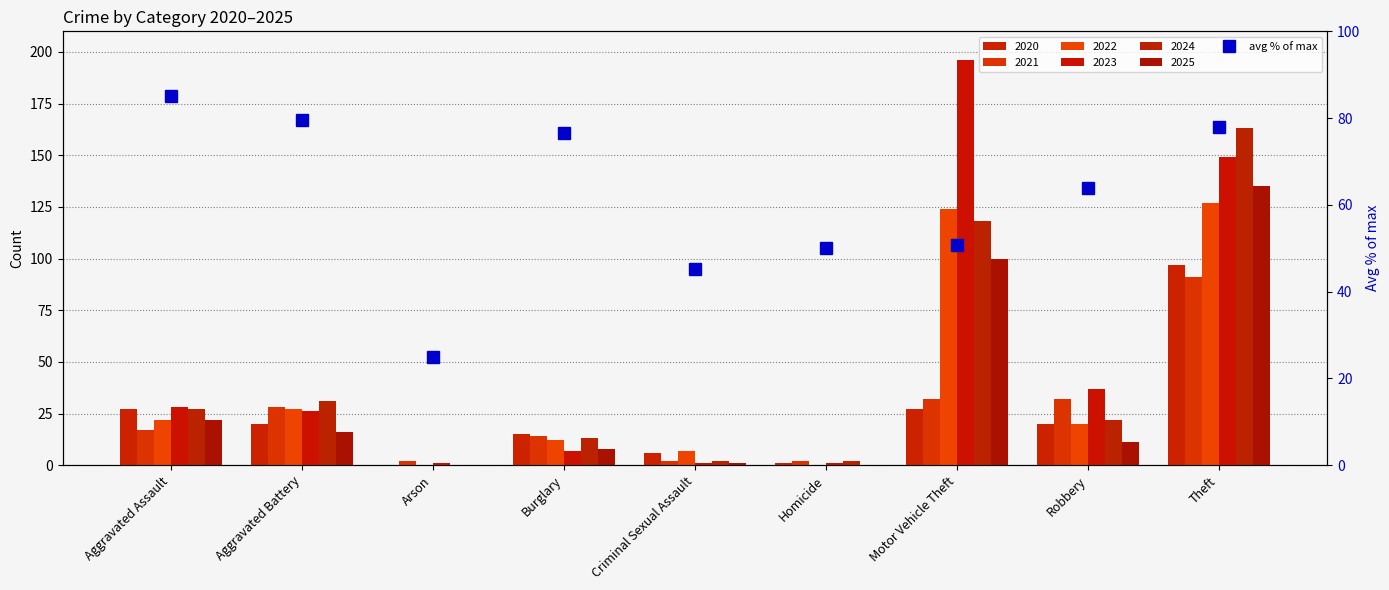

Read the value at Aggravated Assault.

85.1